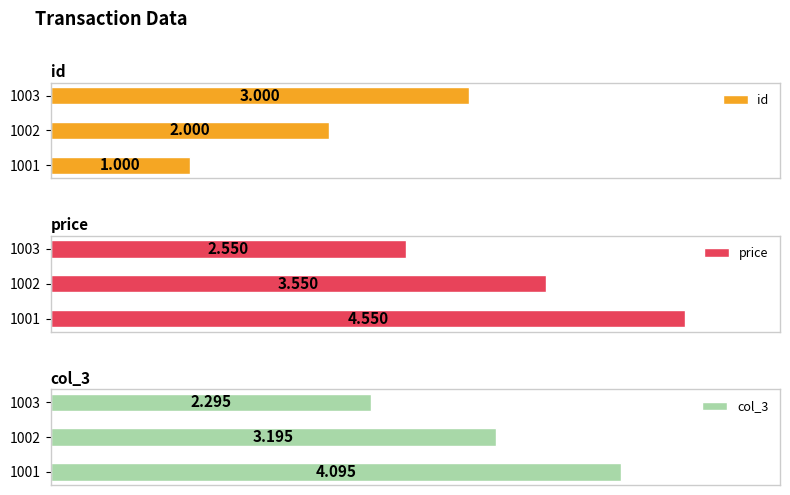

How many bars are there in total?

9